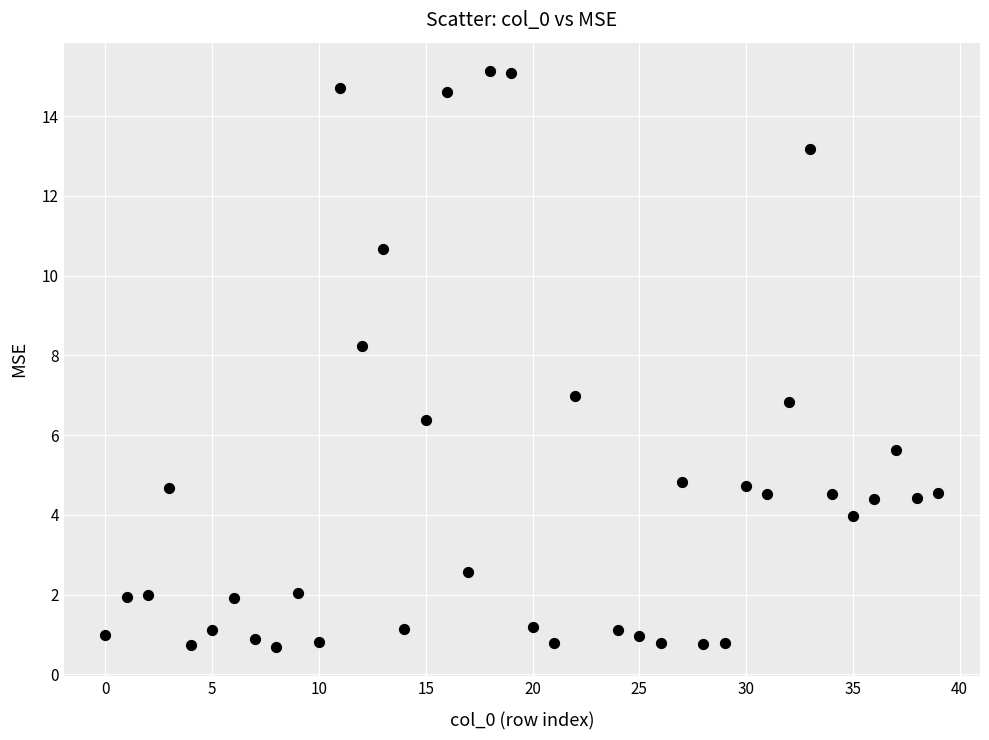

What is the range of Y values (max minus min)?

14.4